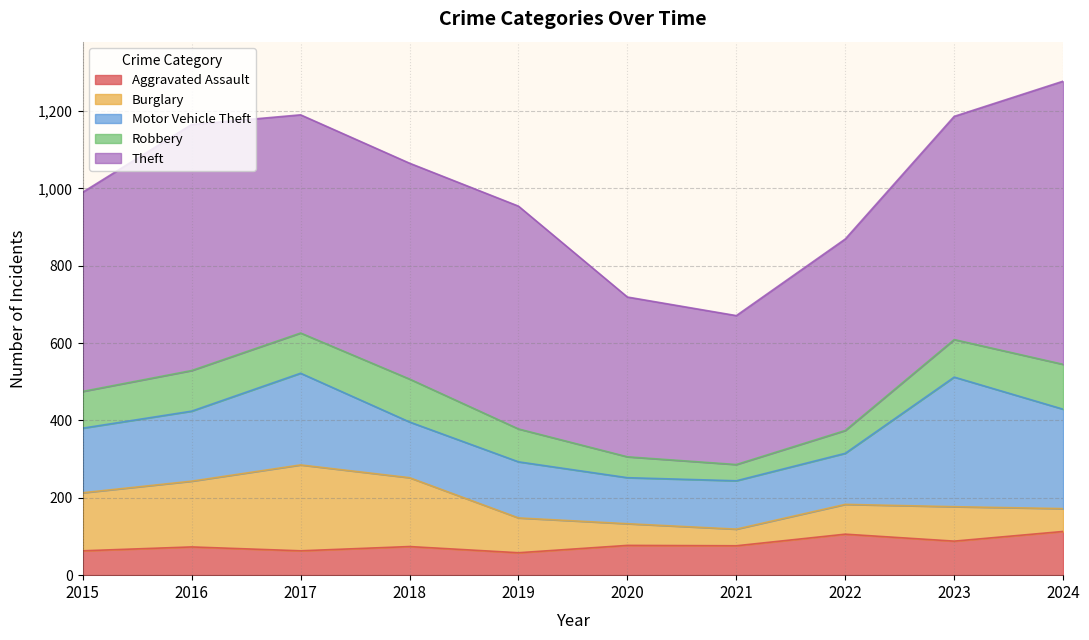

What is the difference between the maximum and second lowest values in the Motor Vehicle Theft series?

210